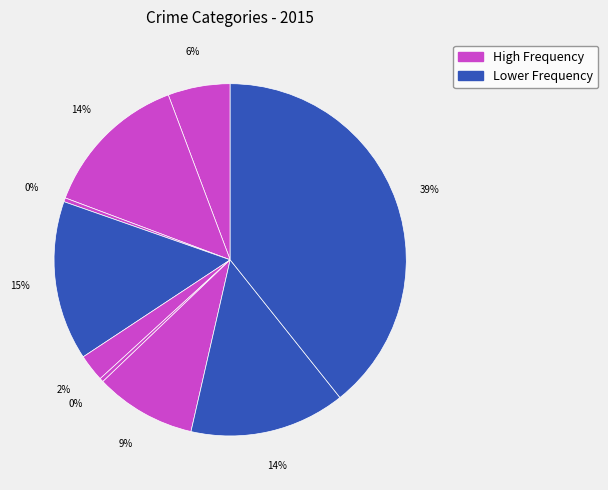

How many segments does this pie chart have?

9